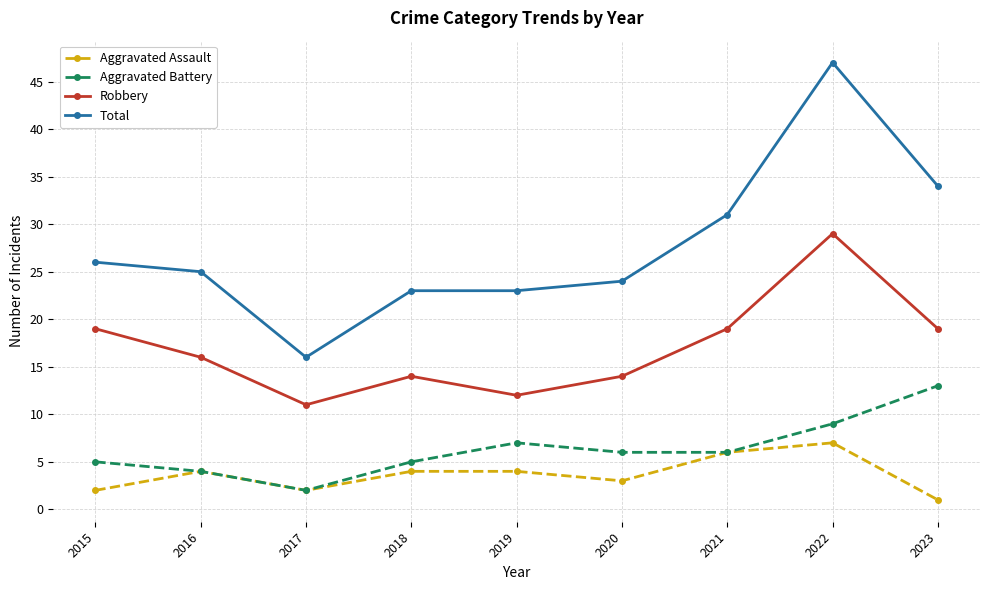

True or false: Total and Robbery intersect in this chart.

False